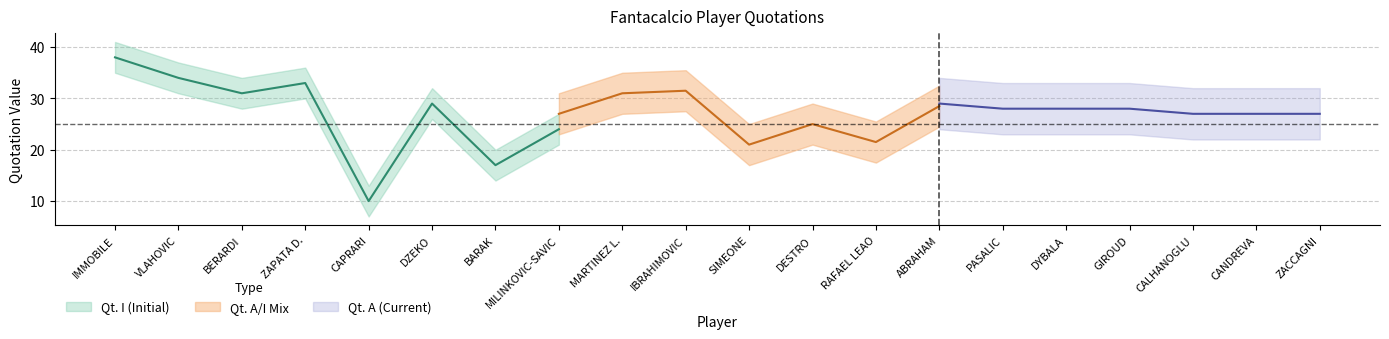

Which label corresponds to the smallest value in the chart?

CAPRARI